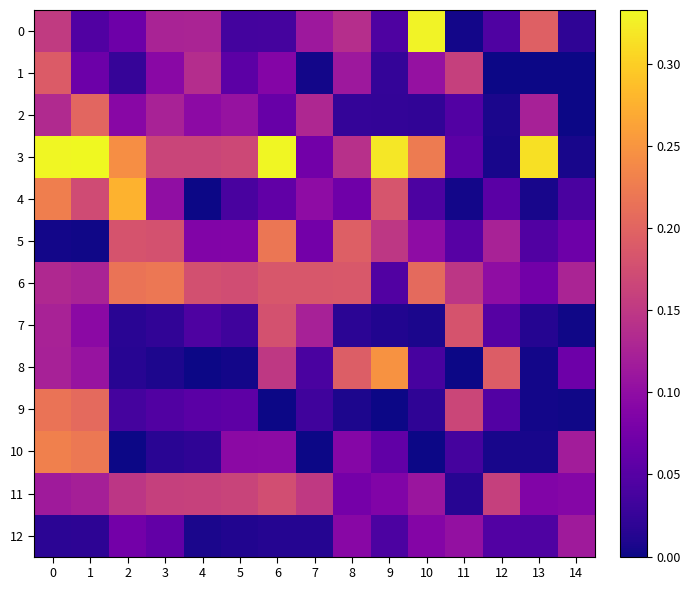

Which series has the widest spread of values?

3